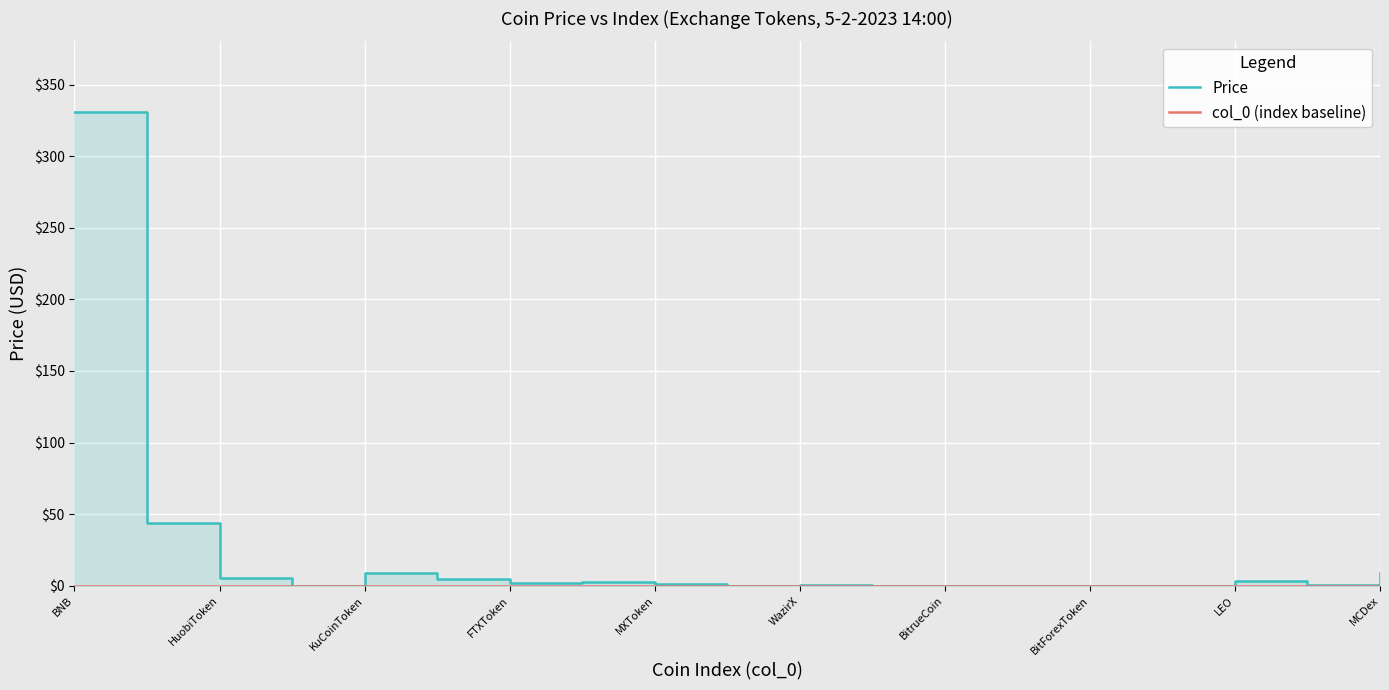

What are all the series names shown in the legend?

Price, col_0 (index baseline)